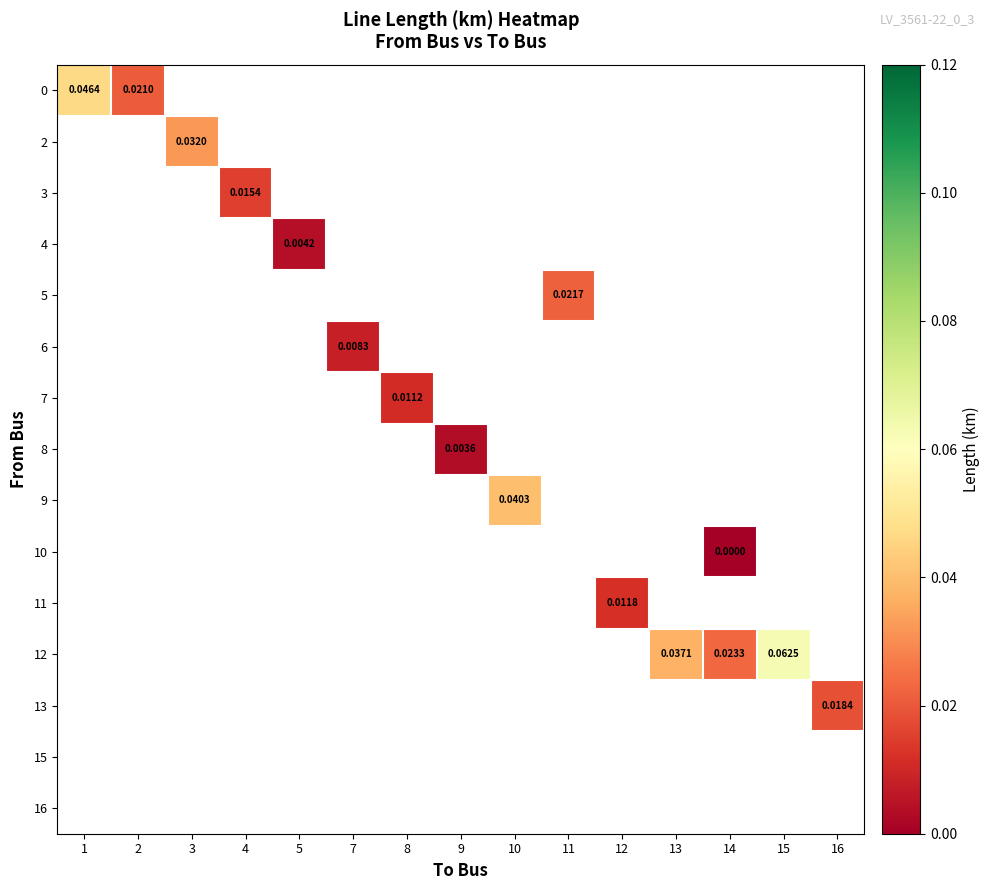

How many values in 2 are above zero?

1